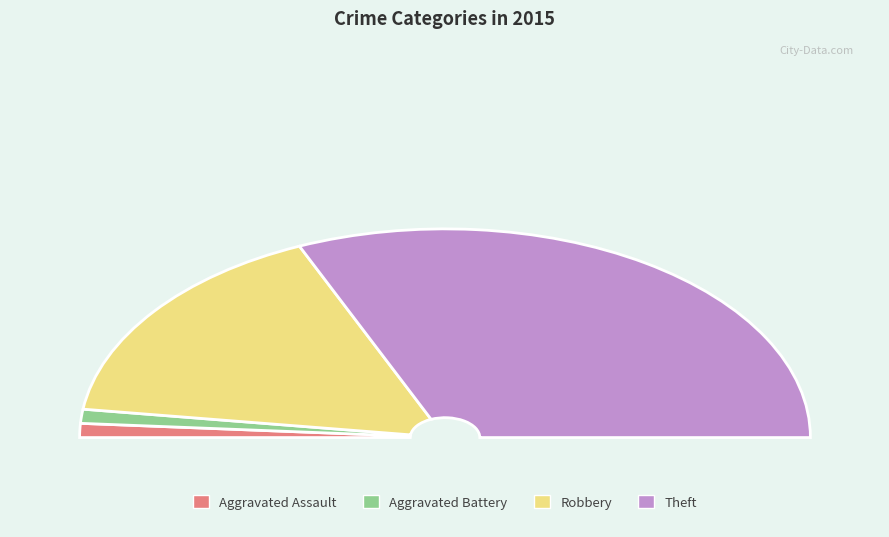

Rank the categories by value from highest to lowest.

Theft, Robbery, Aggravated Assault, Aggravated Battery